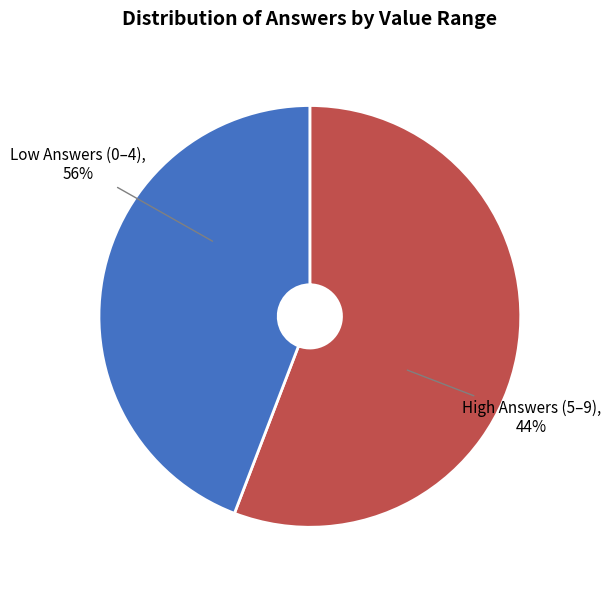

Which has a higher value, 1 or 6?

6